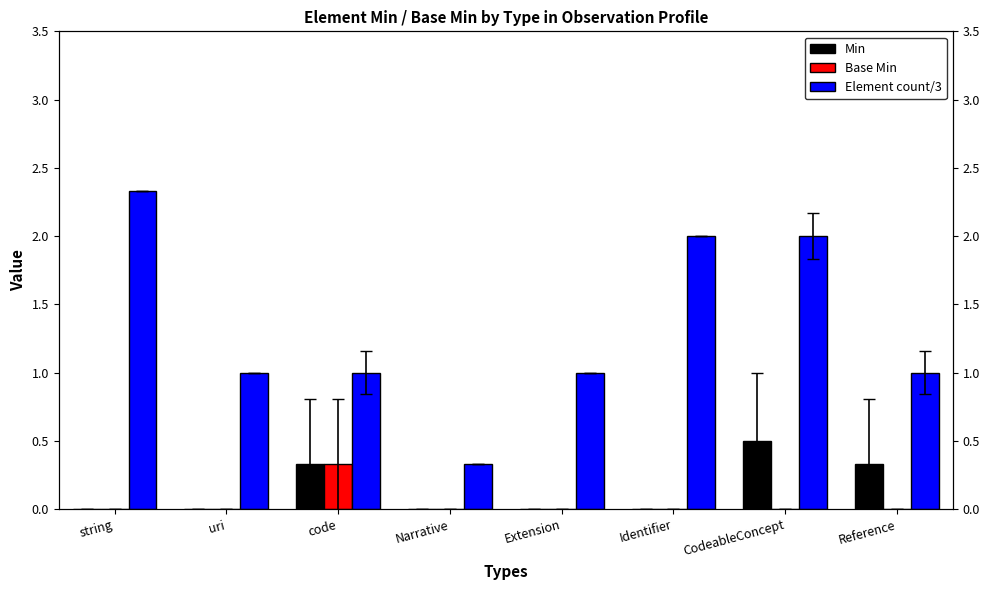

The Base Min series shows -0.2 at Reference. True or false?

False